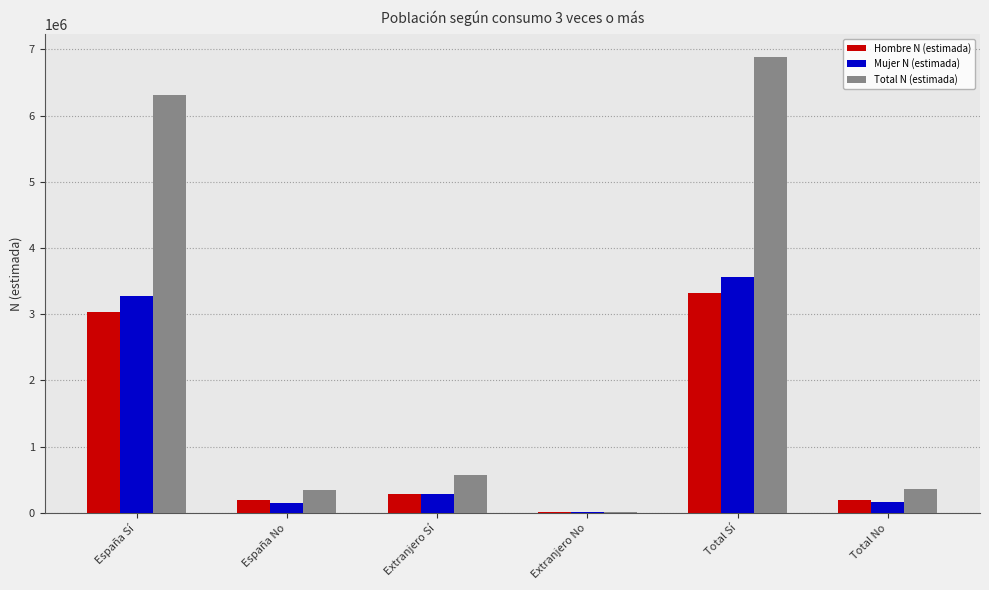

At which label does Total N (estimada) reach its peak?

Total Sí